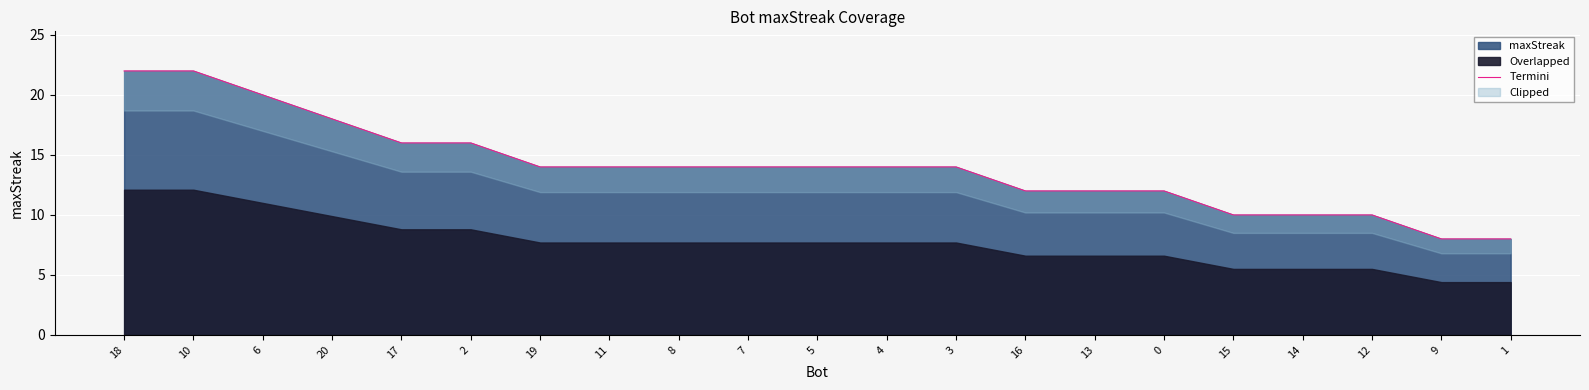

Reading right to left, what are all the values shown in this chart?

8	8	10	10	10	12	12	12	14	14	14	14	14	14	14	16	16	18	20	22	22